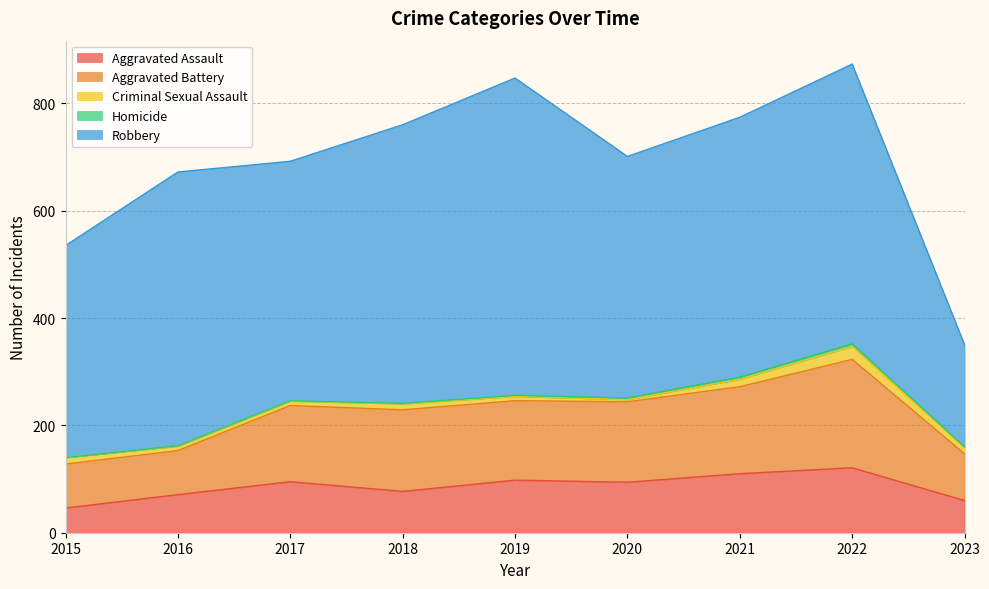

What is the difference between the highest and lowest values at 2018?

518